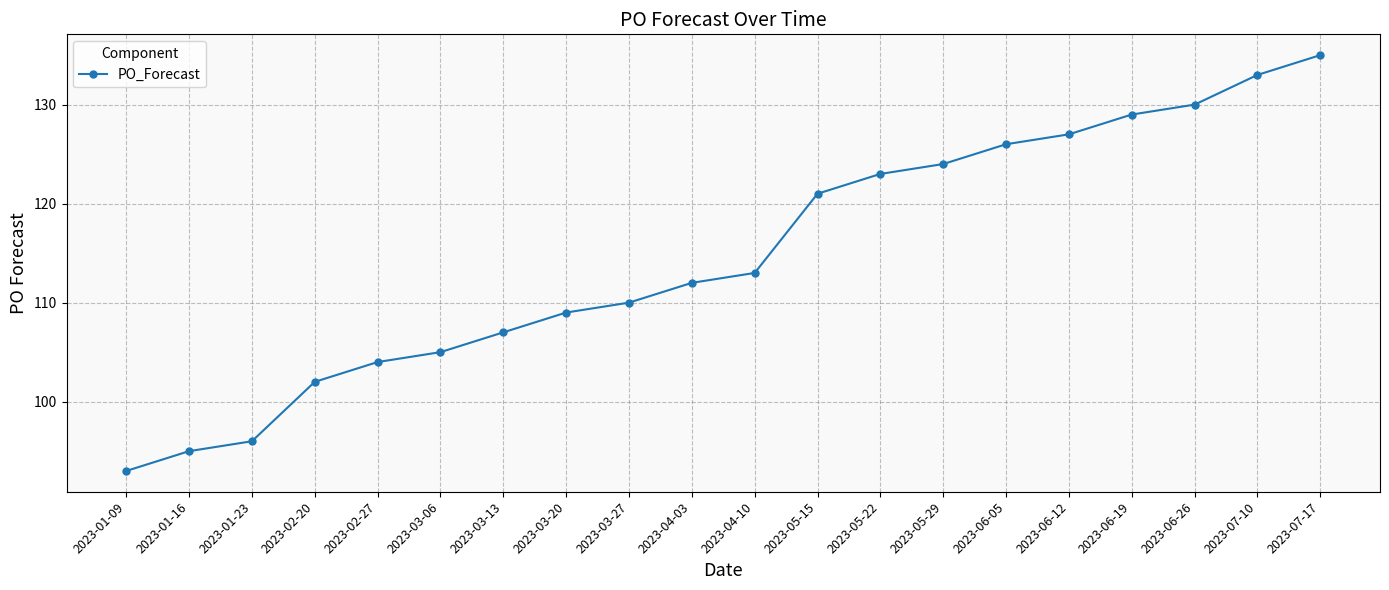

Reading left to right, list all the values displayed in this chart.

2023-01-09=93	2023-01-16=95	2023-01-23=96	2023-02-20=102	2023-02-27=104	2023-03-06=105	2023-03-13=107	2023-03-20=109	2023-03-27=110	2023-04-03=112	2023-04-10=113	2023-05-15=121	2023-05-22=123	2023-05-29=124	2023-06-05=126	2023-06-12=127	2023-06-19=129	2023-06-26=130	2023-07-10=133	2023-07-17=135